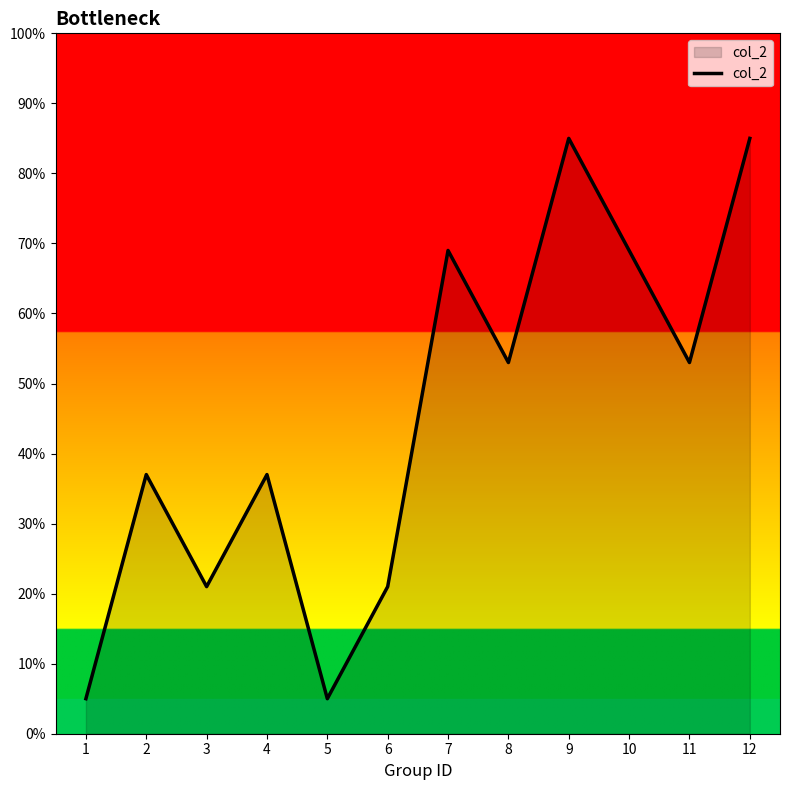

What is the ratio of the value at 4 to the value at 1?

7.4